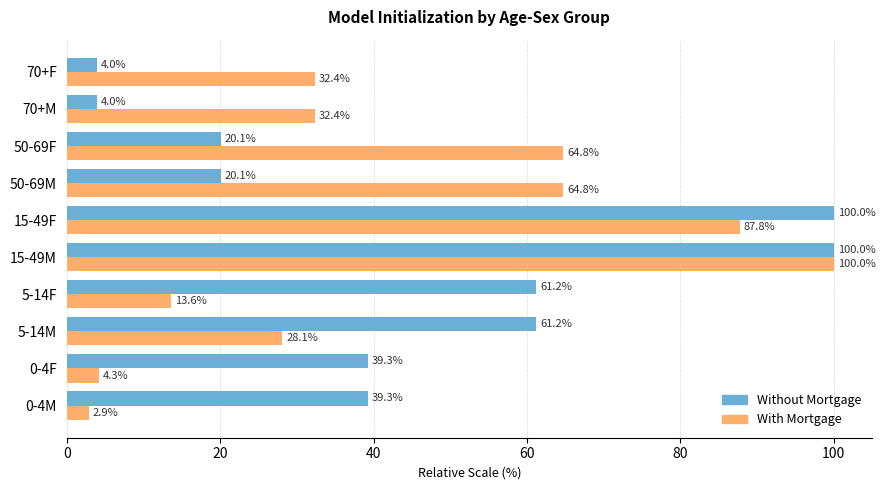

Rank the series by their average value, from lowest to highest.

With Mortgage, Without Mortgage